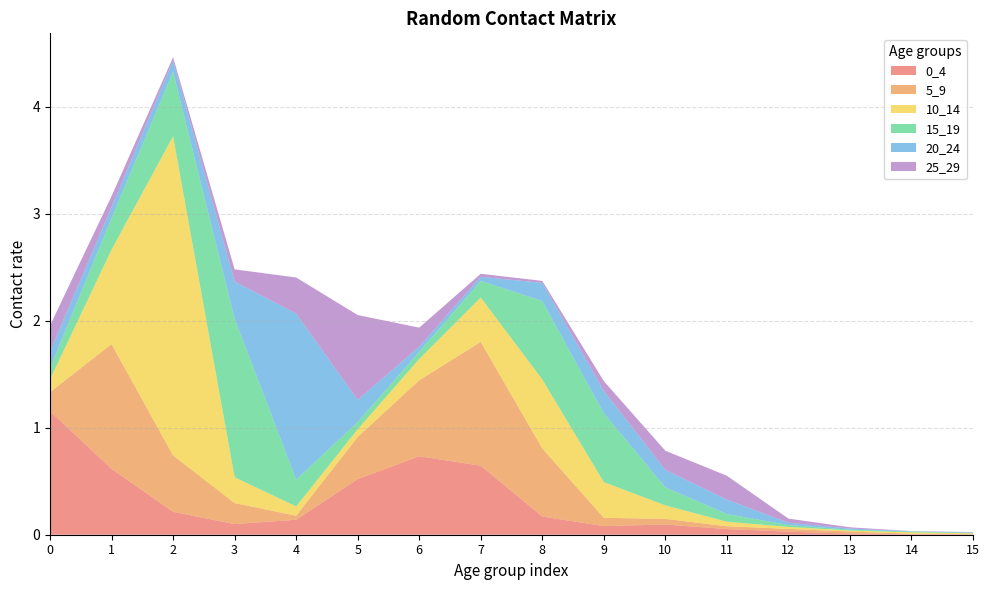

Reading right to left, extract all data points from this chart.

0_4: 0.0	0.0	0.0	0.0	0.1	0.1	0.1	0.2	0.6	0.7	0.5	0.1	0.1	0.2	0.6	1.2
5_9: 0.0	0.0	0.0	0.0	0.0	0.1	0.1	0.6	1.2	0.7	0.4	0.0	0.2	0.5	1.2	0.2
10_14: 0.0	0.0	0.0	0.0	0.0	0.1	0.3	0.6	0.4	0.2	0.1	0.1	0.2	3.0	0.9	0.1
15_19: 0.0	0.0	0.0	0.0	0.1	0.2	0.6	0.7	0.2	0.1	0.1	0.3	1.5	0.6	0.3	0.1
20_24: 0.0	0.0	0.0	0.0	0.1	0.2	0.2	0.2	0.0	0.0	0.2	1.6	0.3	0.1	0.1	0.2
25_29: 0.0	0.0	0.0	0.0	0.2	0.2	0.1	0.0	0.0	0.2	0.8	0.3	0.1	0.0	0.1	0.2